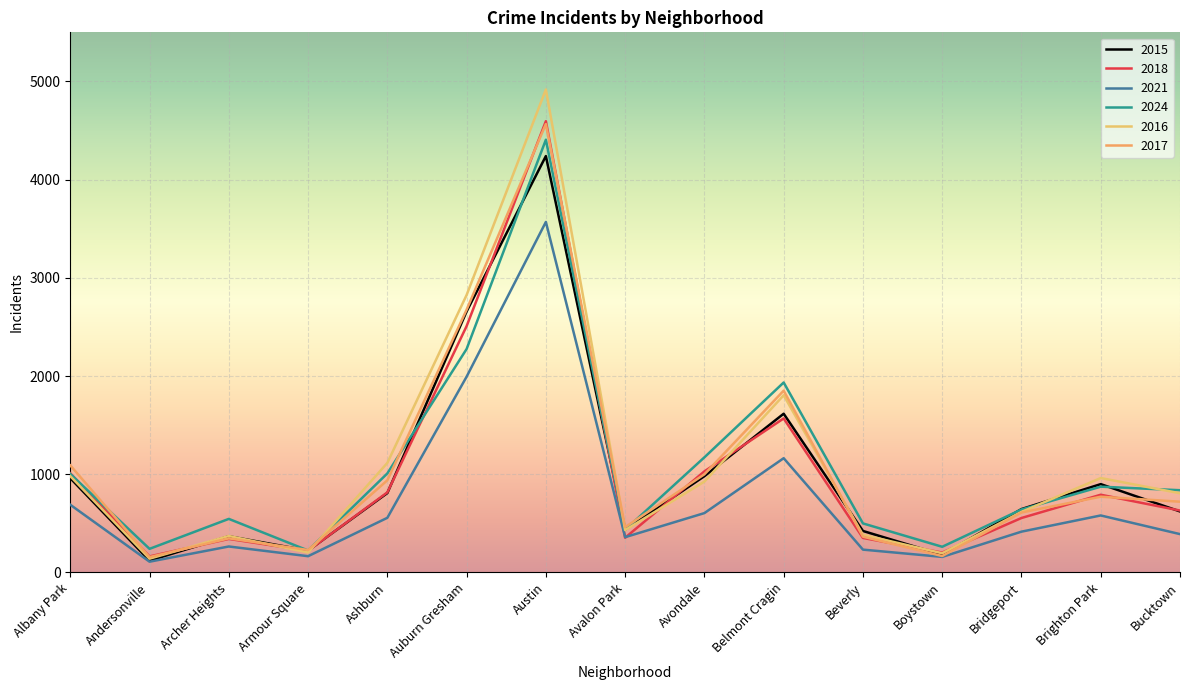

What is the label of the 3rd point from the right?

Bridgeport